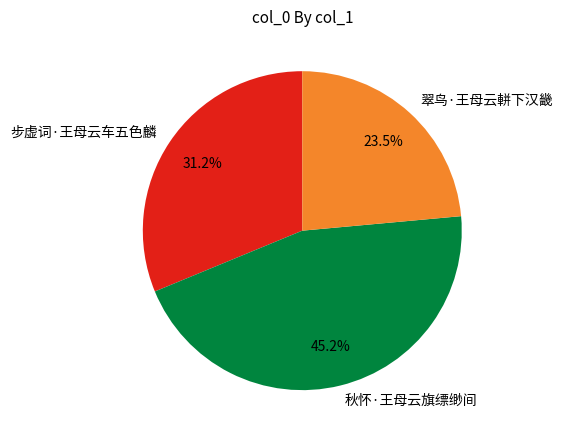

What percentage is NOT represented by 步虚词·王母云车五色麟?

68.8%